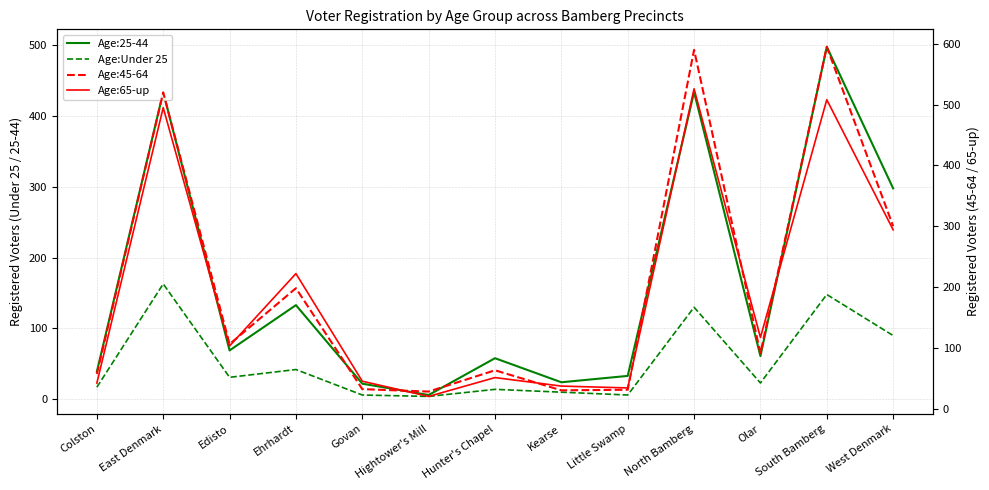

What is the label of the 4th point from the left?

Ehrhardt